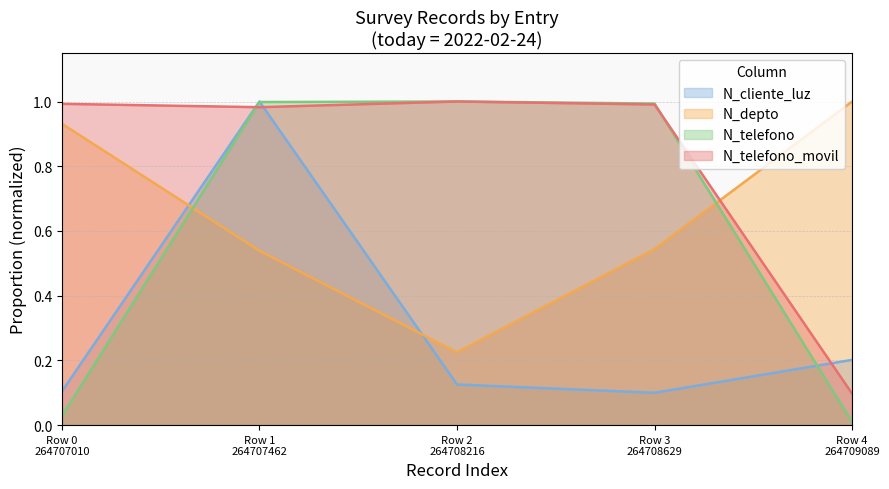

Which series has the widest spread of values?

N_telefono